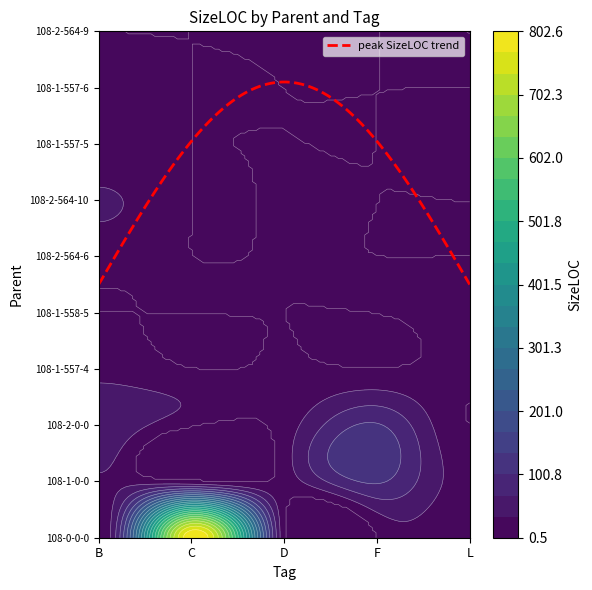

Reading left to right, transcribe all the data shown in this chart.

108-0-0-0: B=0	C=799	D=1	F=0	L=0
108-1-0-0: B=27	C=0	D=13	F=105	L=17
108-2-0-0: B=58	C=0	D=15	F=104	L=0
108-1-557-4: B=23	C=0	D=4	F=0	L=7
108-1-558-5: B=0	C=0	D=0	F=0	L=7
108-2-564-6: B=11	C=0	D=2	F=0	L=0
108-2-564-10: B=39	C=0	D=4	F=0	L=0
108-1-557-5: B=5	C=0	D=1	F=0	L=10
108-1-557-6: B=14	C=0	D=0	F=0	L=0
108-2-564-9: B=0	C=0	D=2	F=0	L=0